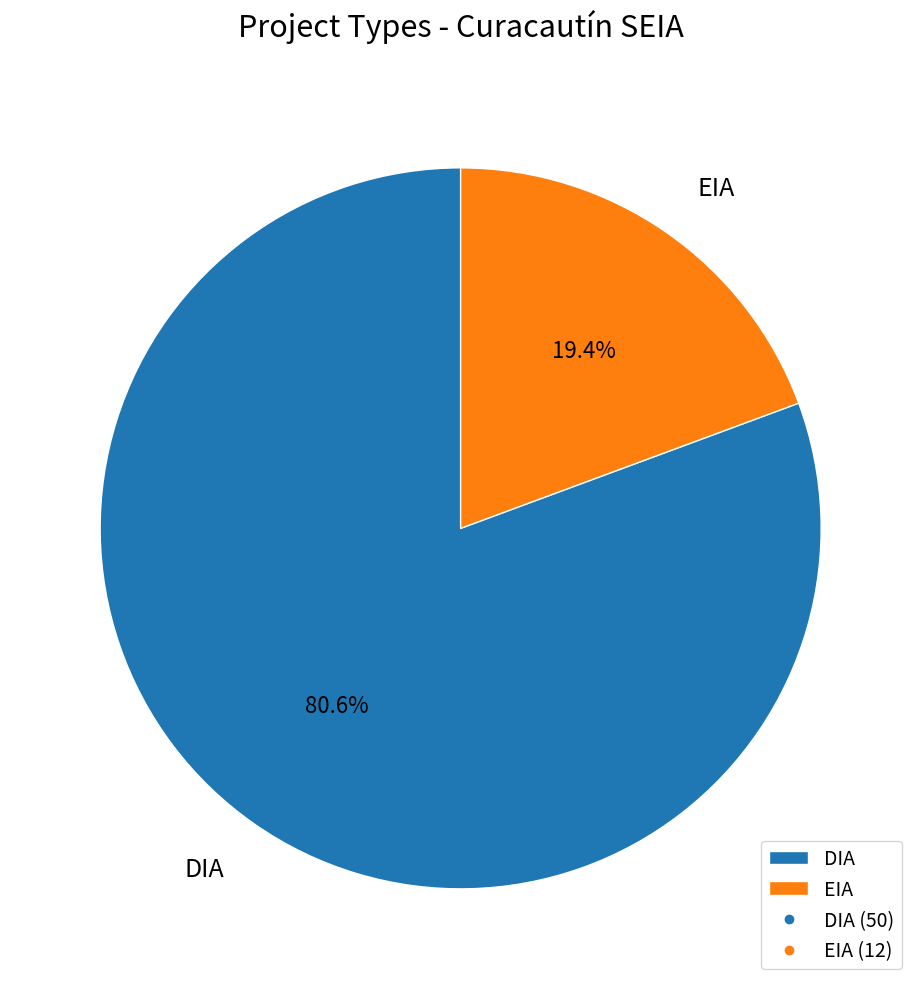

The DIA slice represents 81% of the pie. True or false?

True